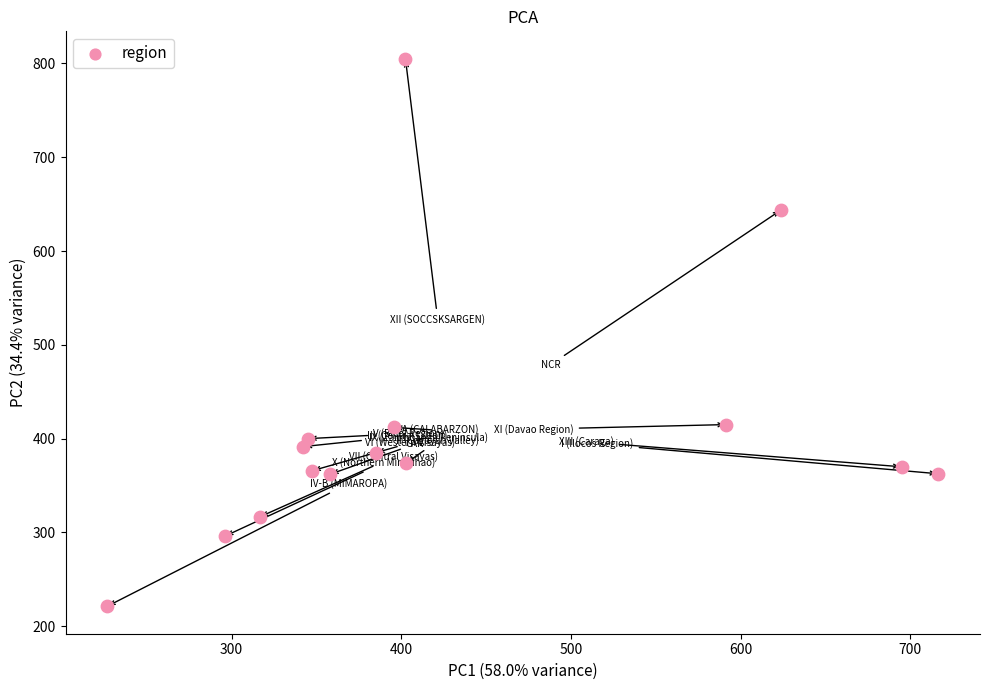

What is the range of X values (max minus min)?

490.0